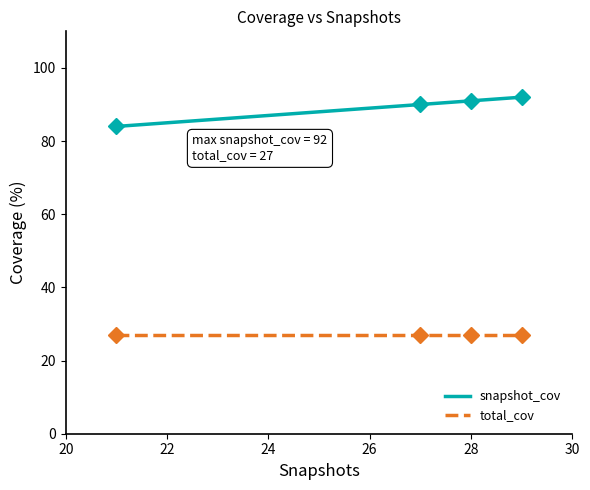

True or false: total_cov and snapshot_cov cross at least once.

False